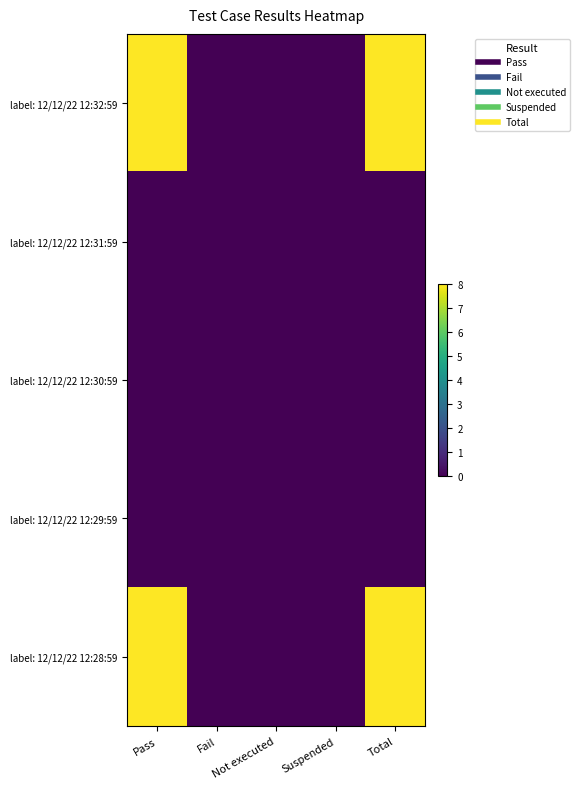

At Pass, list the series in order from smallest to largest.

label: 12/12/22 12:31:59, label: 12/12/22 12:30:59, label: 12/12/22 12:29:59, label: 12/12/22 12:32:59, label: 12/12/22 12:28:59